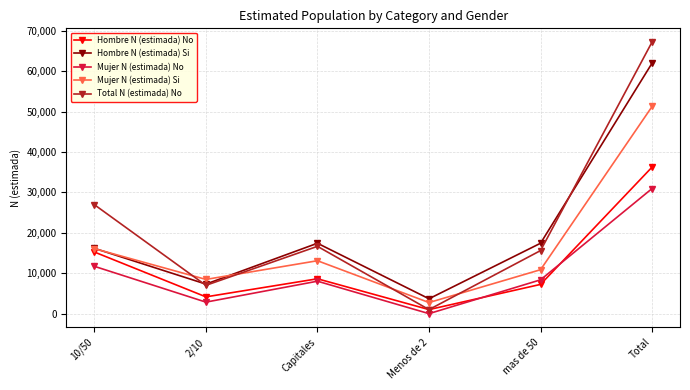

Which series has the widest spread of values?

Total N (estimada) No